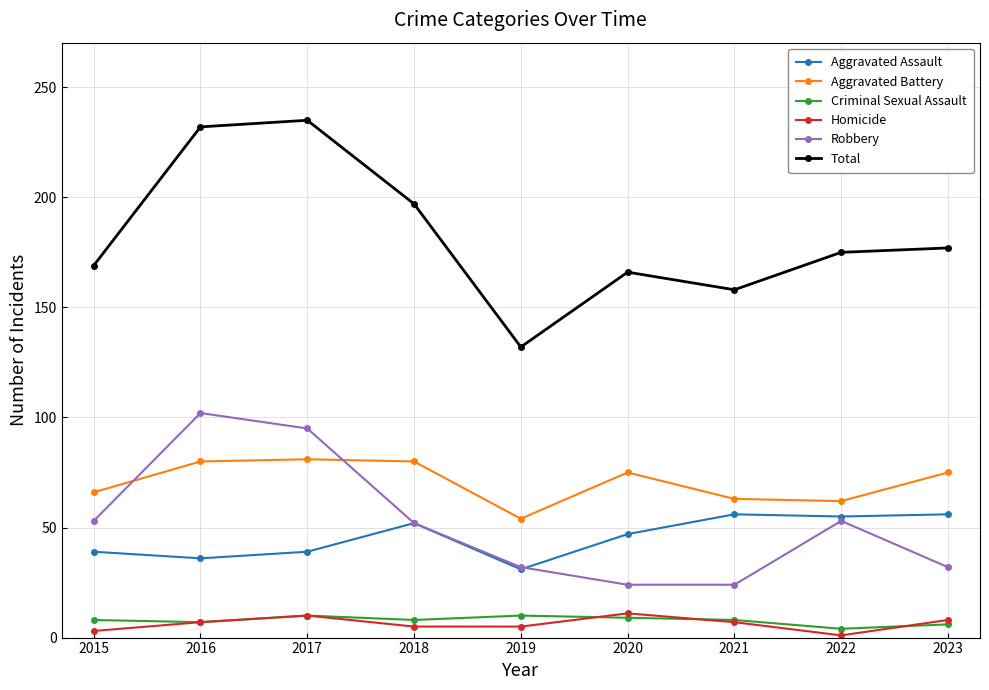

What is the smallest value displayed?

1